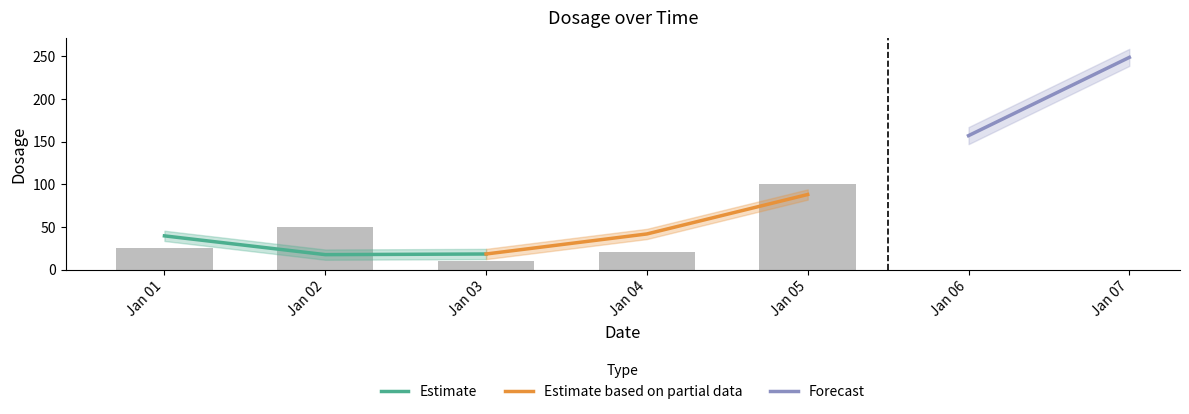

Reading right to left, what are all the values shown in this chart?

100	21	10	50	25